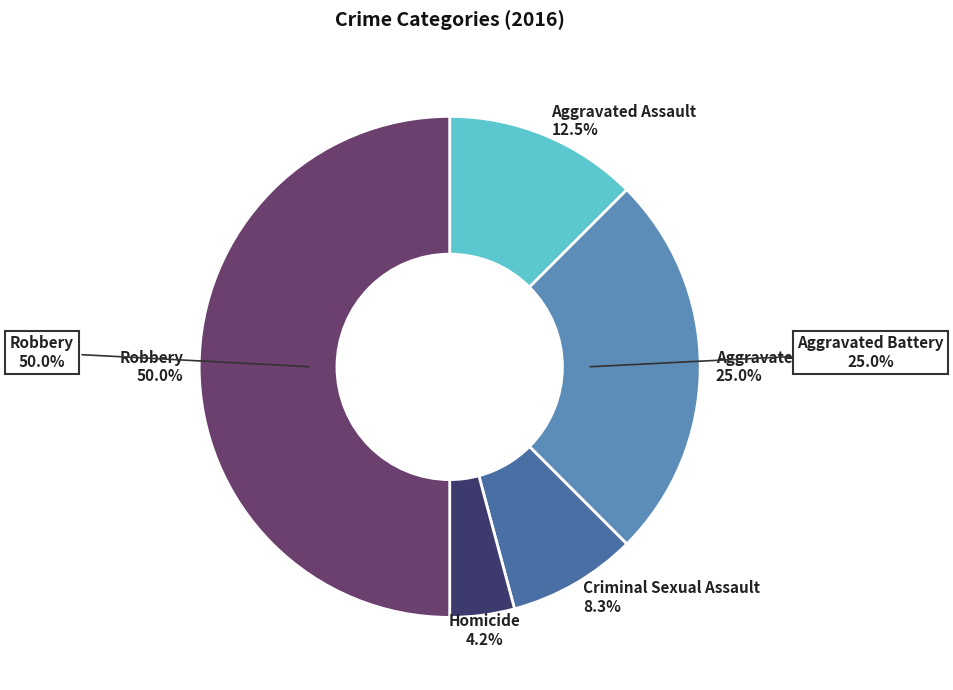

Does Criminal Sexual Assault represent more than half of the total?

No